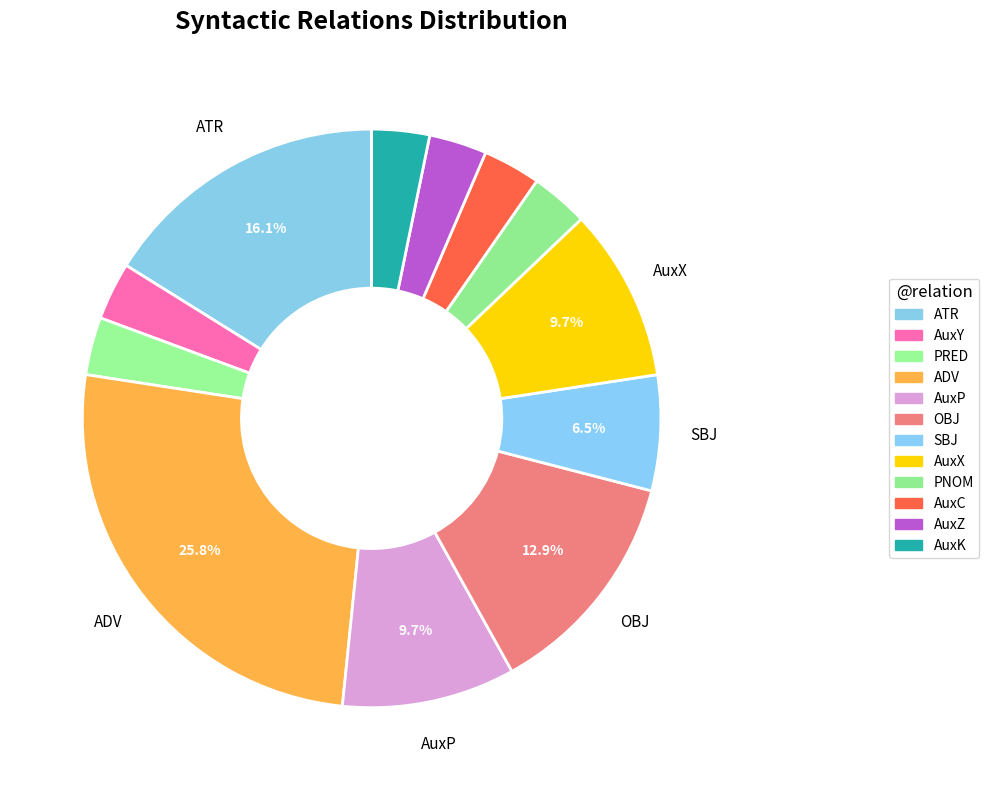

What is the total percentage of OBJ and PNOM?

16.1%